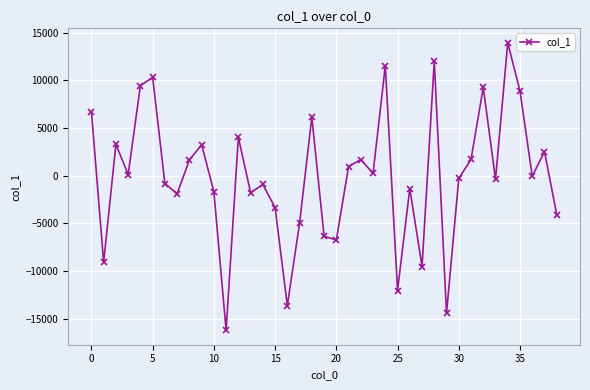

What is the greatest value displayed?

13946.2